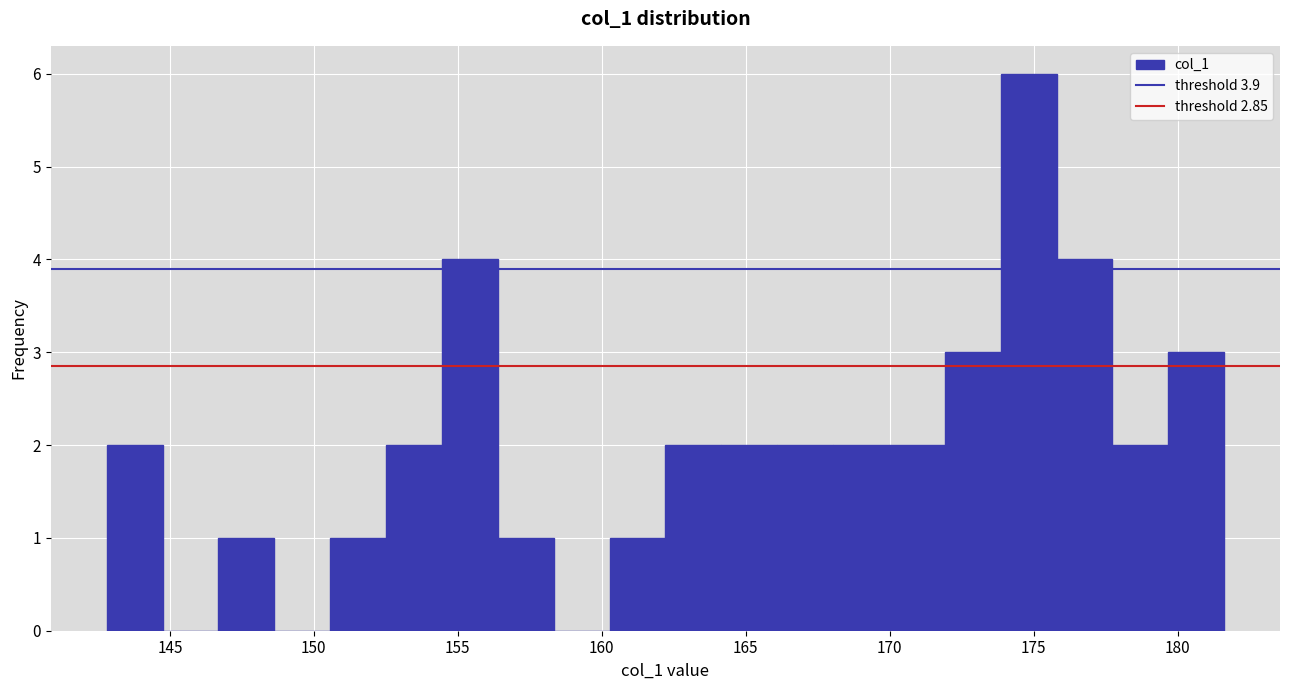

Around what value on the x-axis is the tallest bar? Give the approximate position of its centre, as read against the axis.

175.0